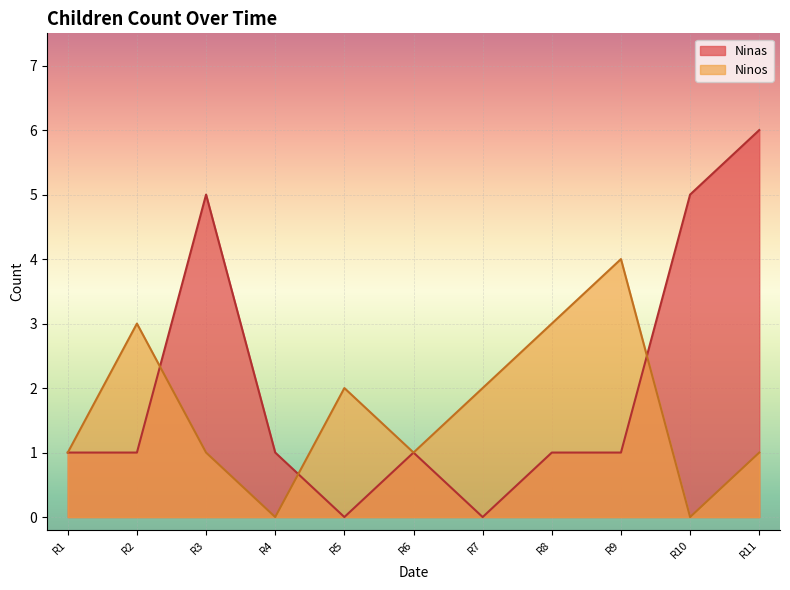

How many data points in Ninas are above 1?

3